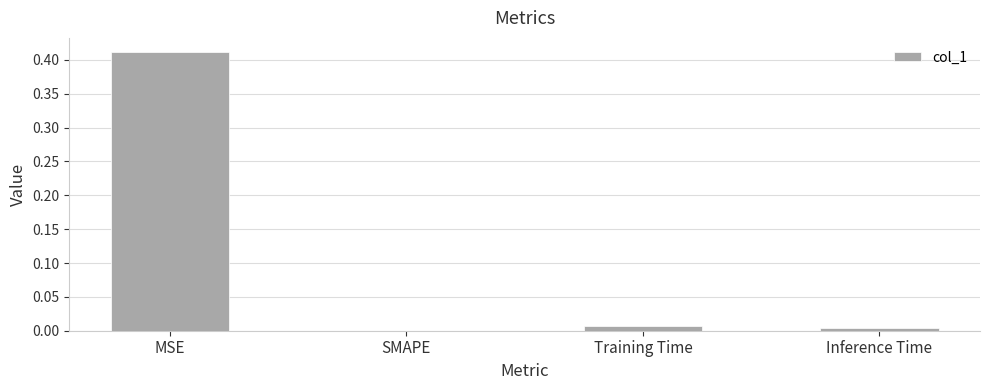

Between Training Time and SMAPE, which is larger?

Training Time